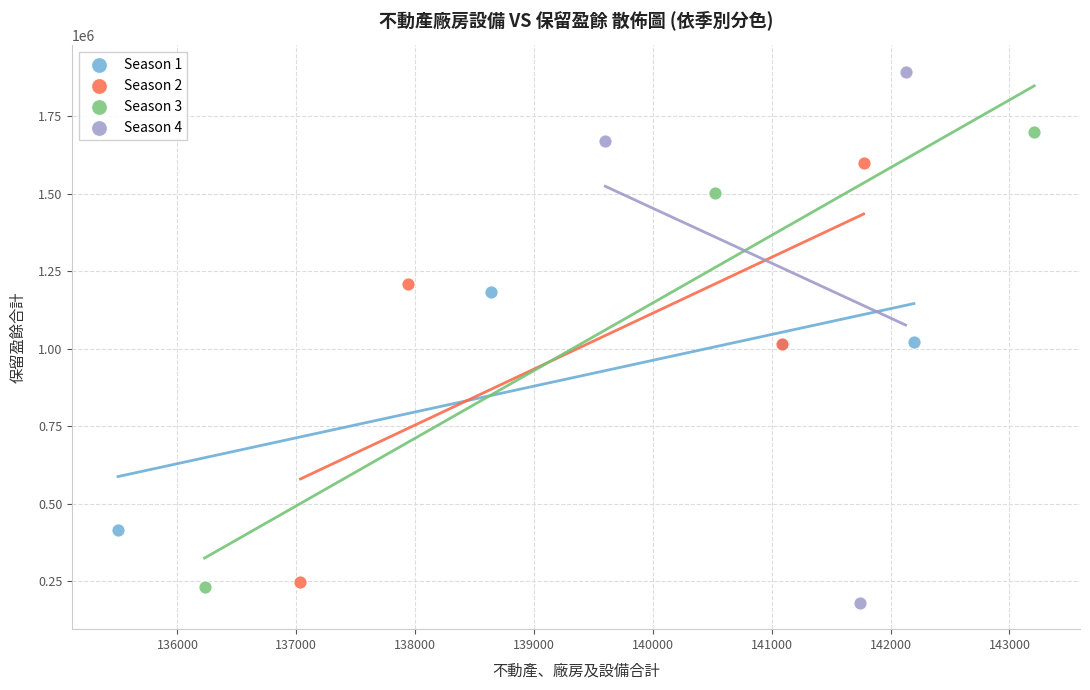

Which series contains the lowest Y value?

Season 4